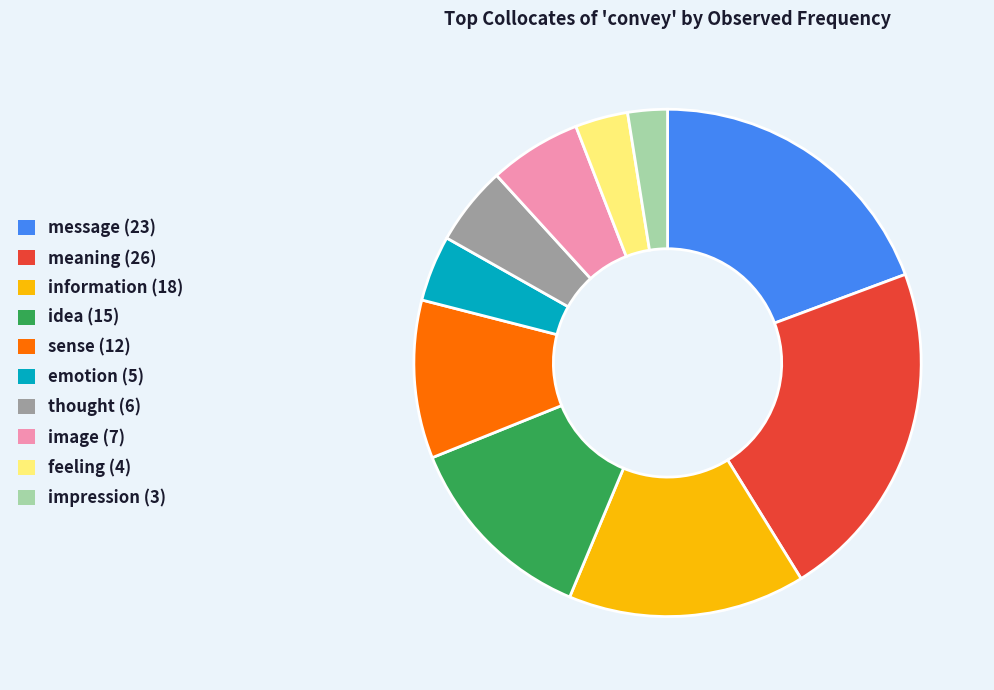

Does emotion (5) represent more than half of the total?

No